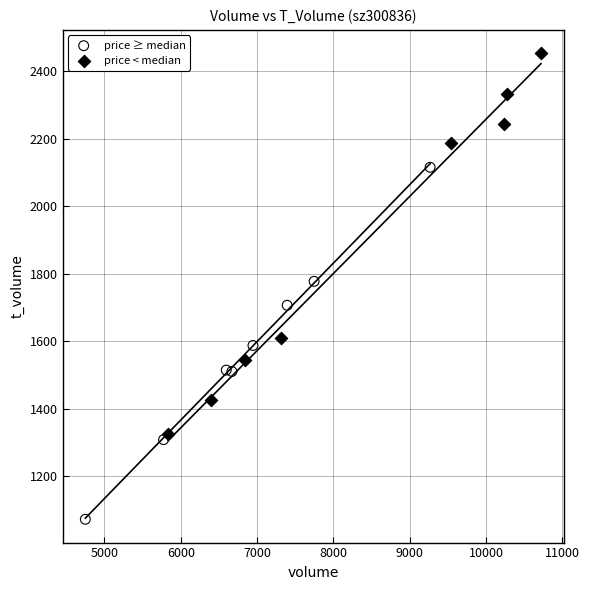

What are all the series names shown in the legend?

price ≥ median, price < median